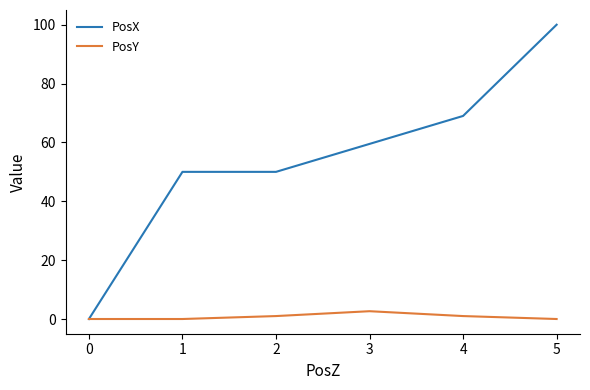

True or false: PosY has a value of 2.6 at 3.

True